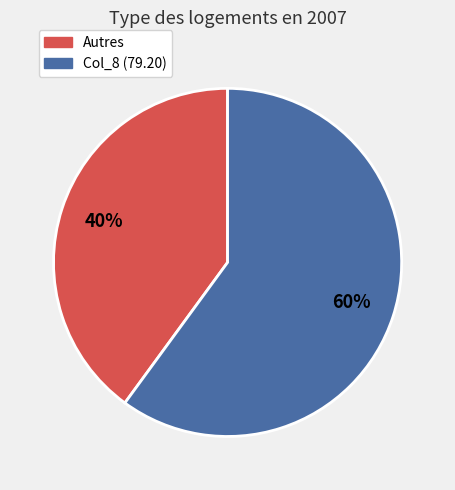

To the nearest percent, what is the difference between the largest and smallest slice percentages?

20%